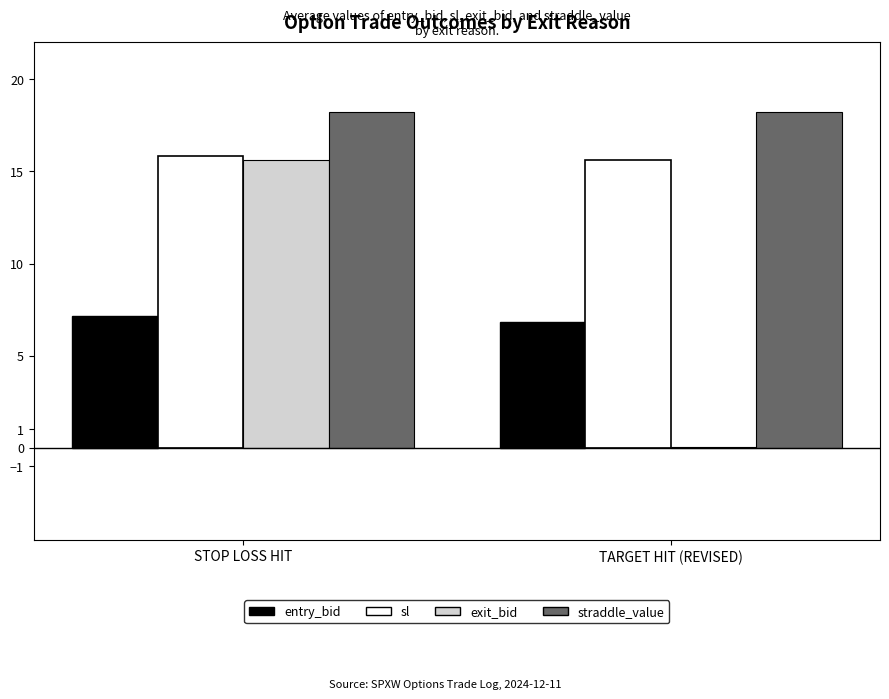

At which category is the sum across all series the highest?

STOP LOSS HIT